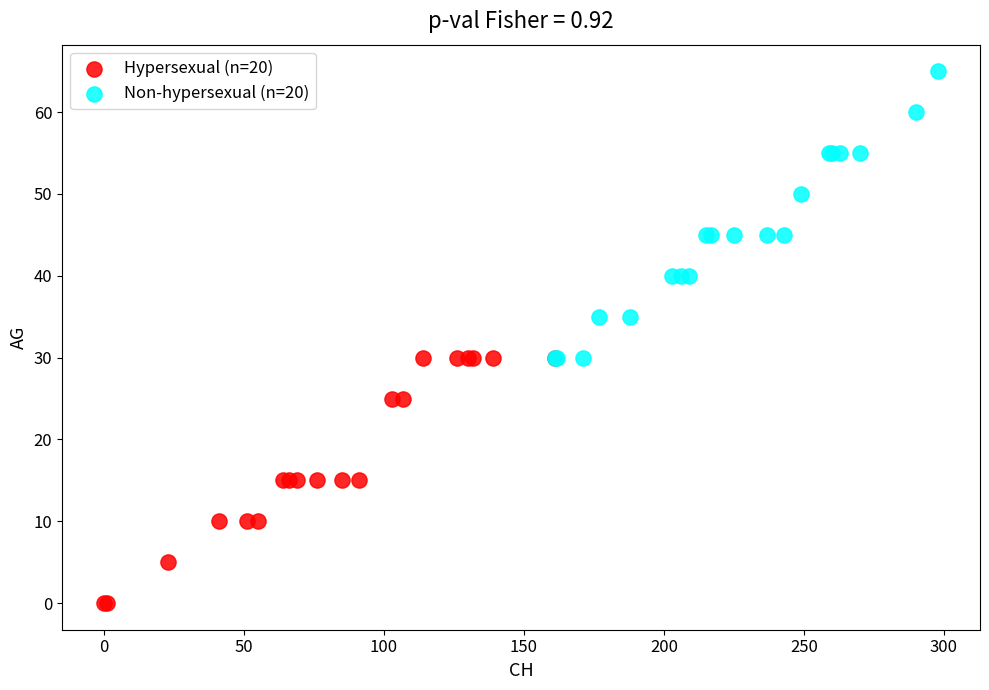

Which series reaches the minimum Y coordinate?

Hypersexual (n=20)